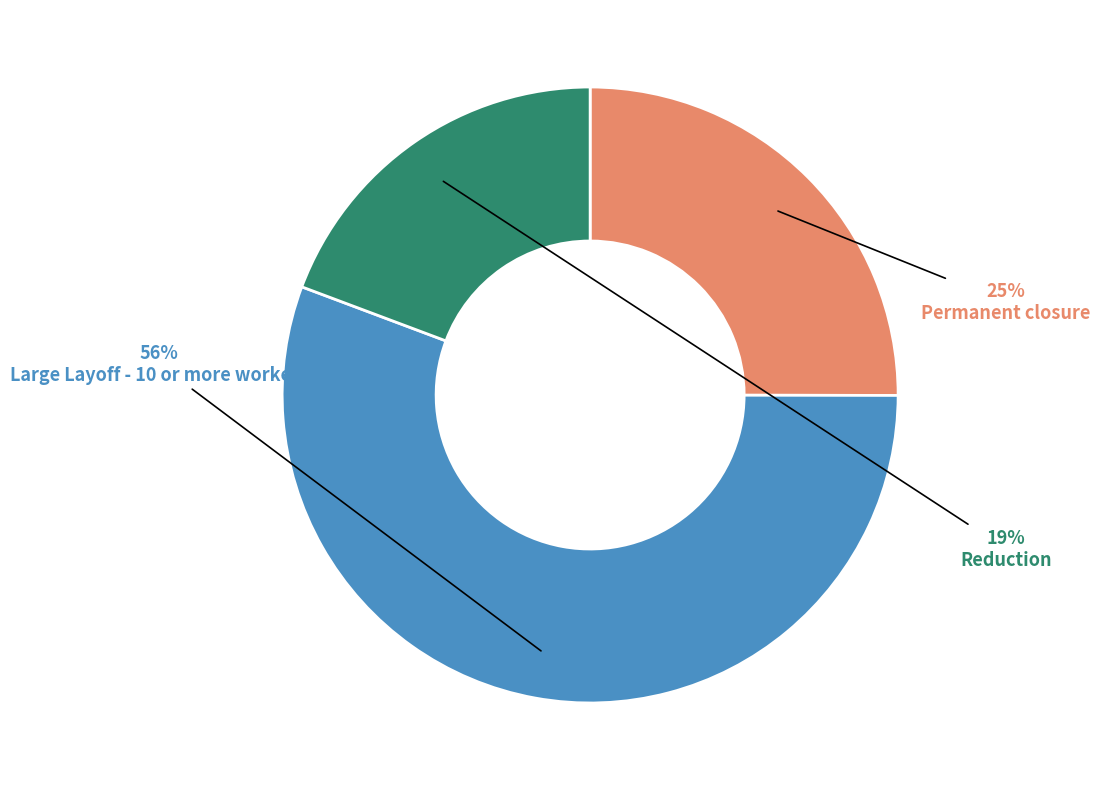

Is there any slice that represents more than half of the pie?

Yes